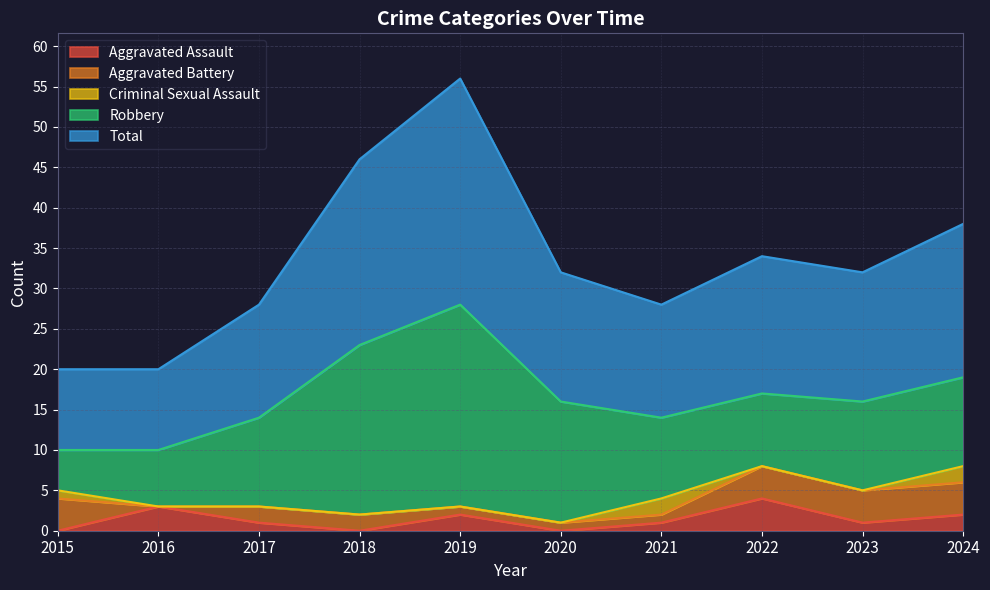

At which category is the sum across all series the highest?

2019